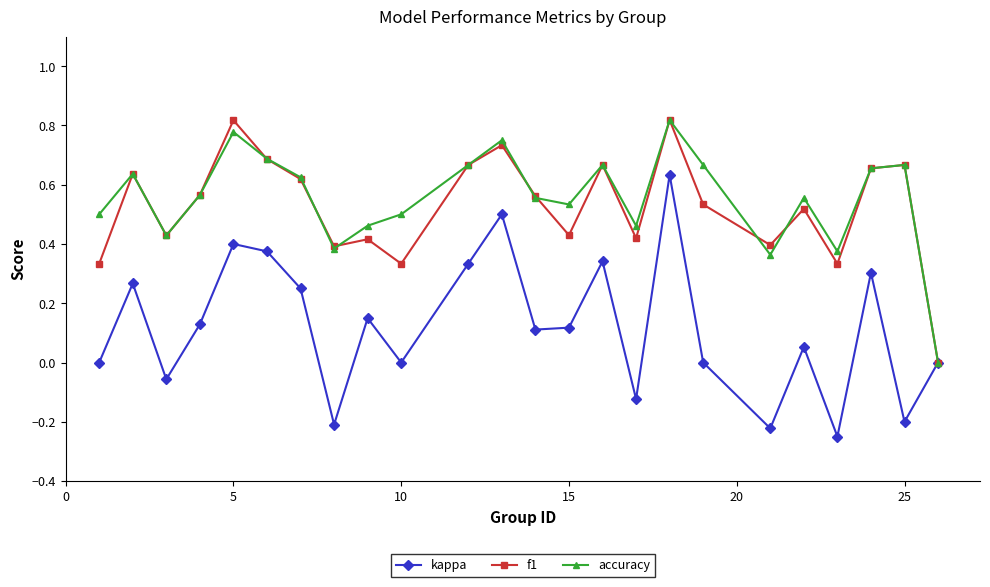

Which series has the widest spread of values?

kappa